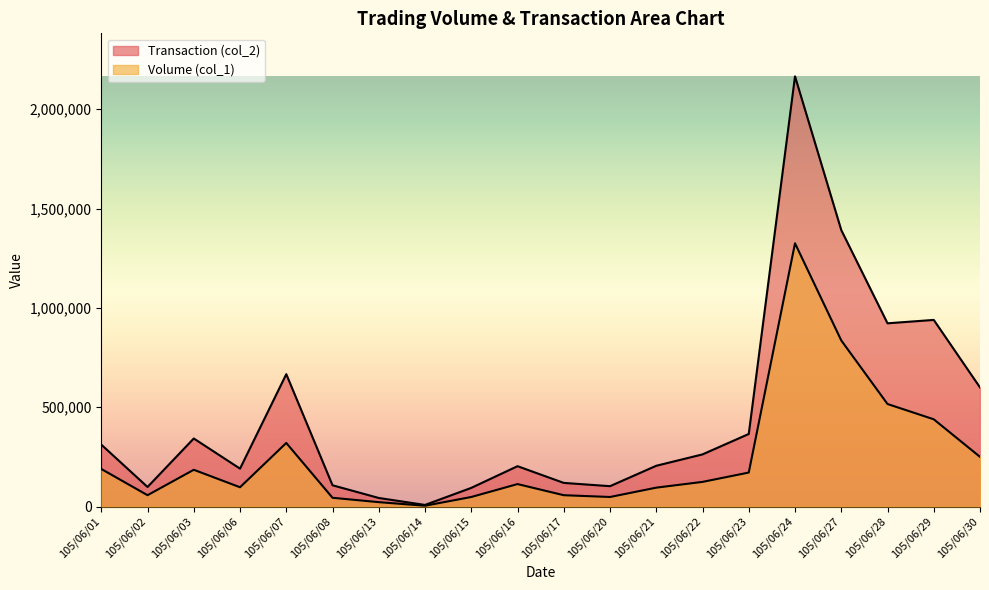

Rank the series by their maximum value, from lowest to highest.

Volume (col_1), Transaction (col_2)